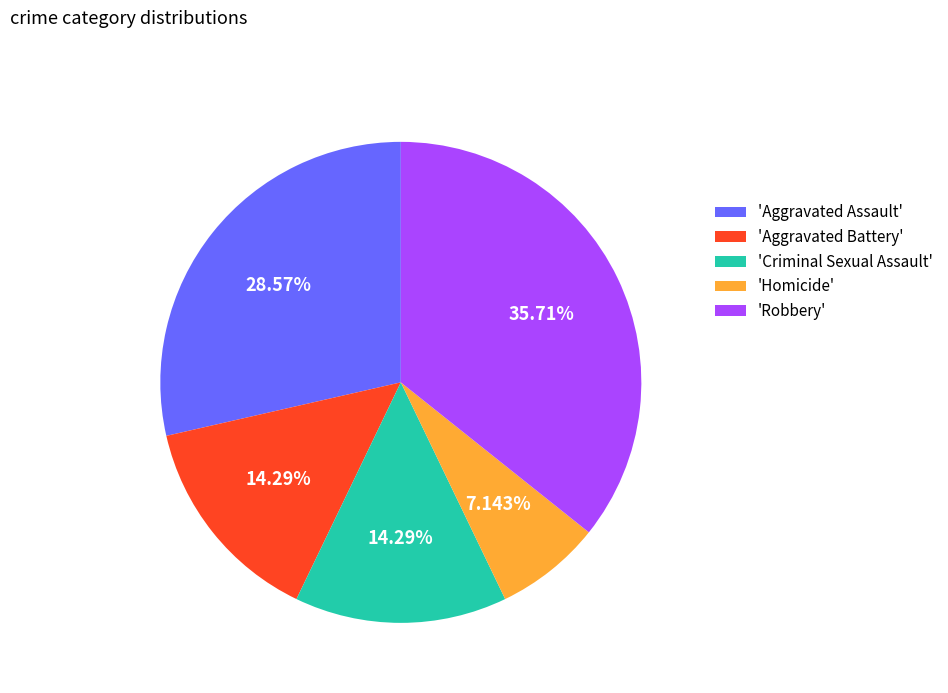

What is the smallest slice in the pie chart?

'Homicide'